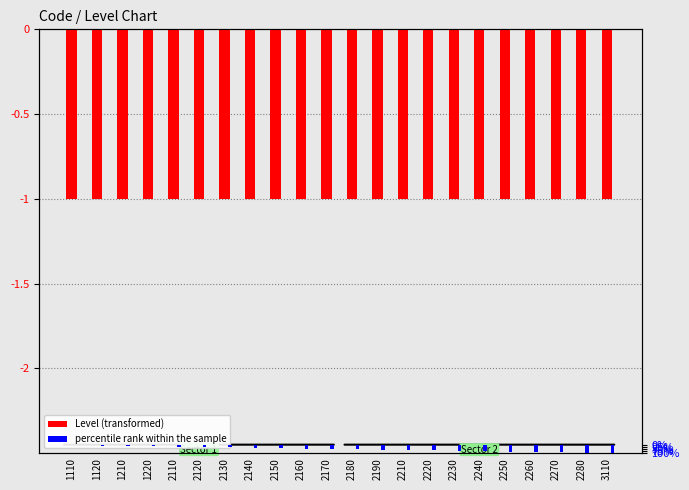

At 2120, list the series in order from smallest to largest.

Level (transformed), percentile rank within the sample